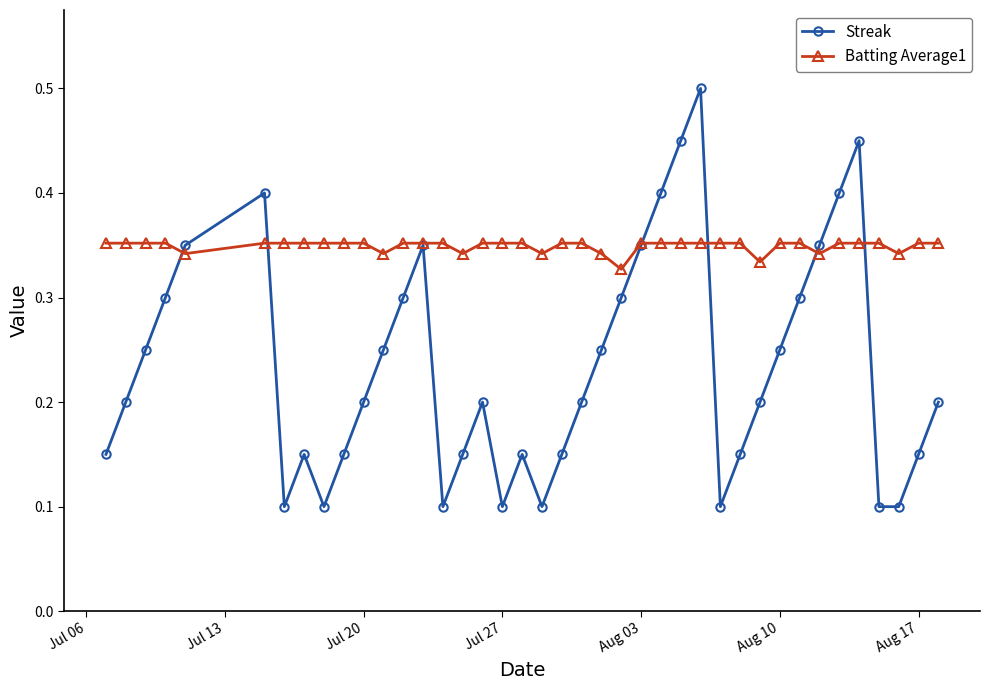

Which series has the widest spread of values?

Streak